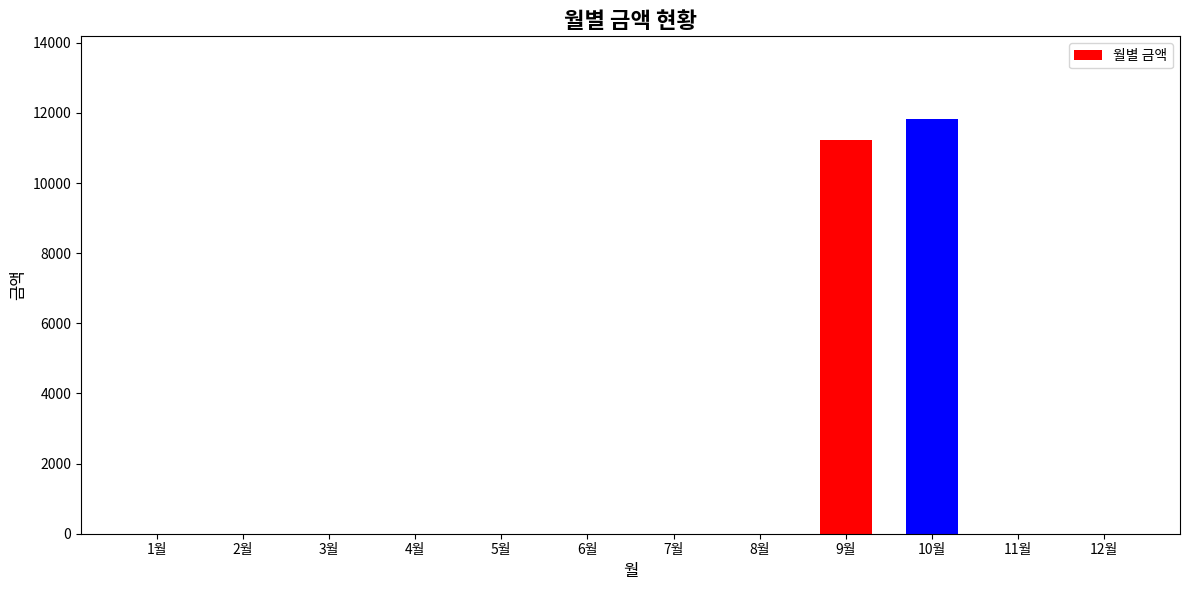

What is the change in value from 7월 to 10월?

+11820